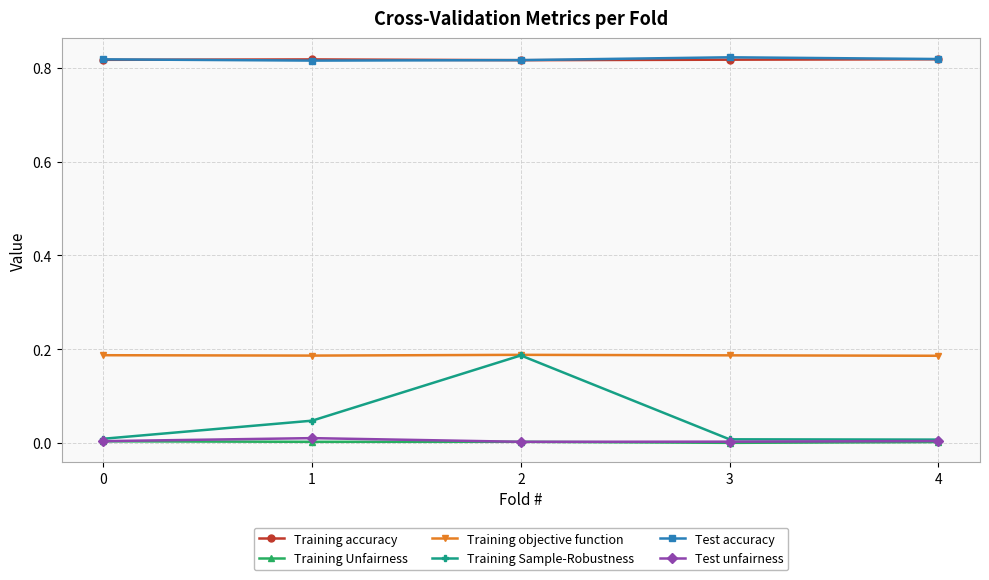

Which series has the largest range (max minus min)?

Training Sample-Robustness